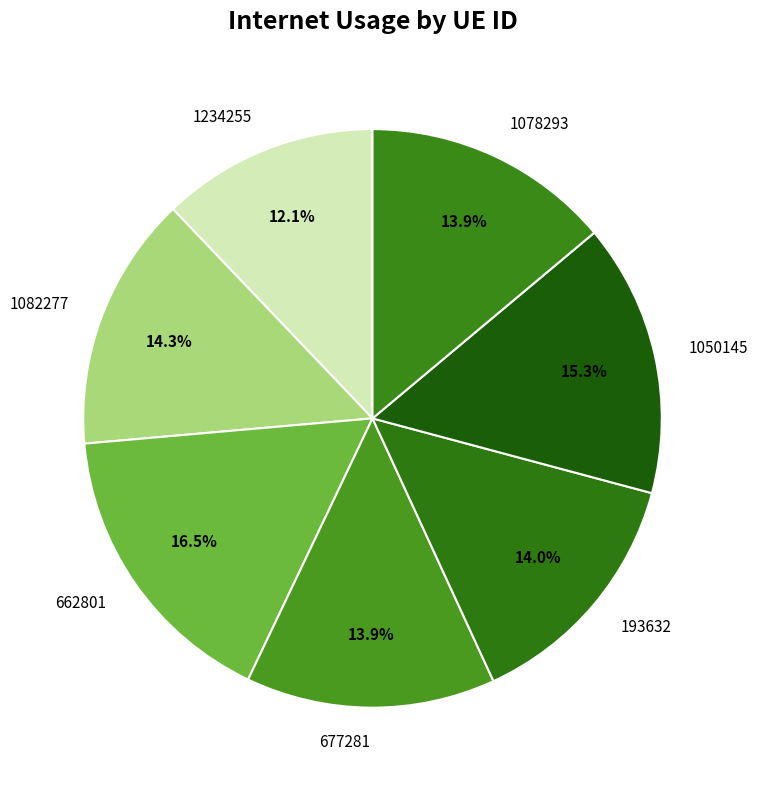

Which category has the biggest portion of the pie?

662801